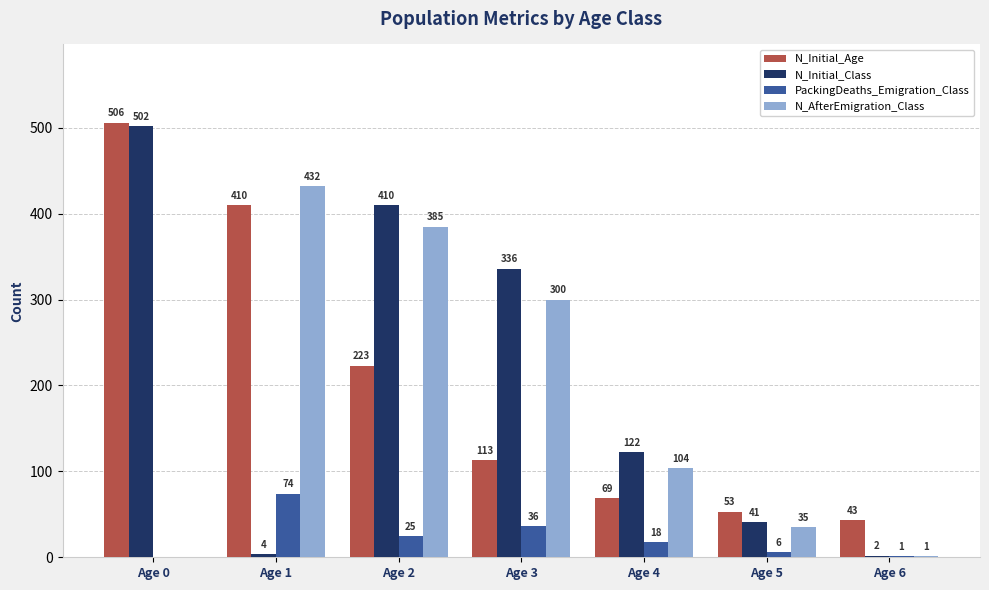

What is the total value across all series at Age 3?

785